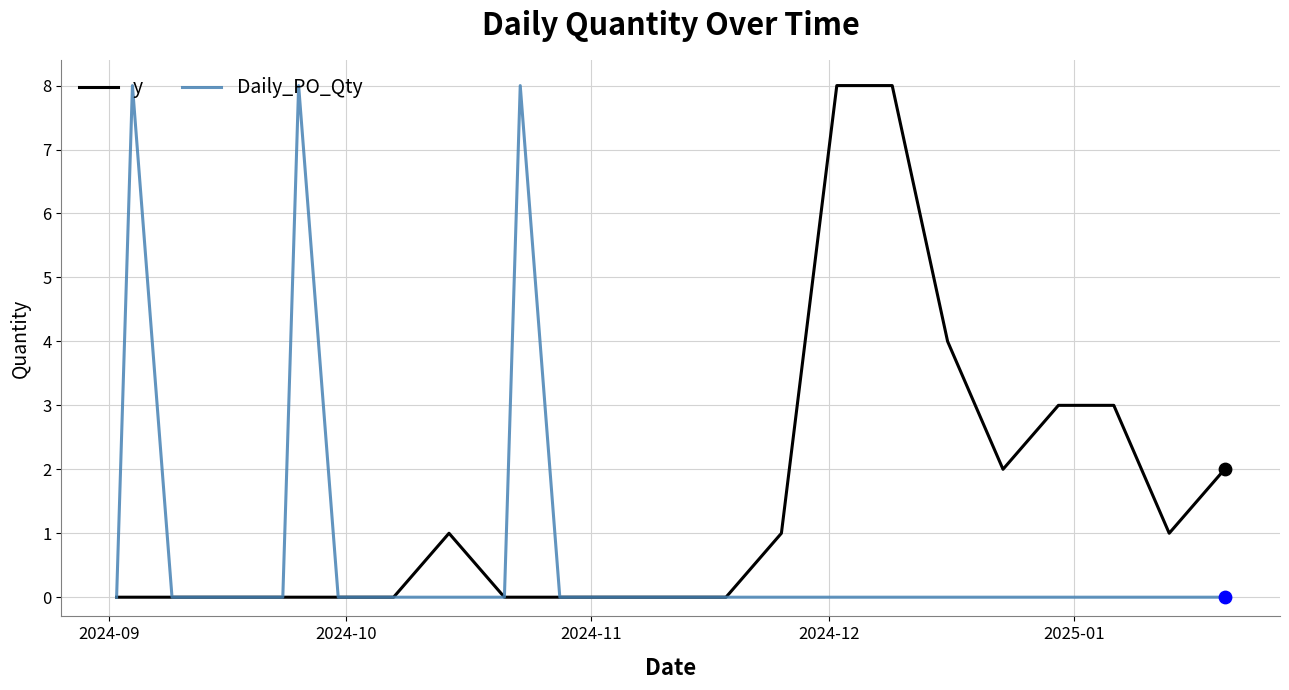

What is the maximum value for Daily_PO_Qty?

8